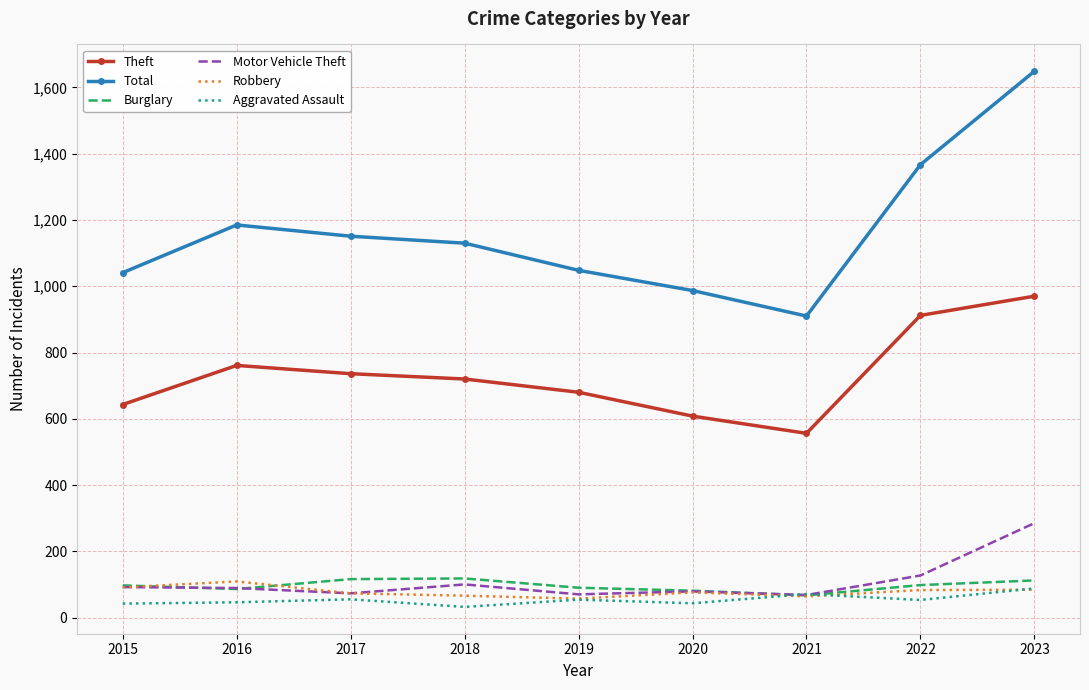

The value of Theft at 2017 is 736. True or false?

True